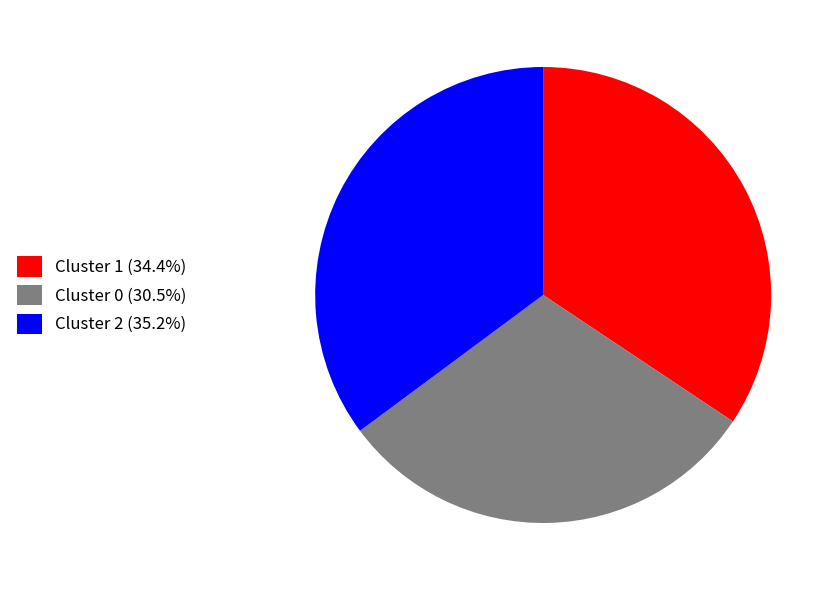

What is the ratio of the value at Cluster 2 (35.2%) to the value at Cluster 1 (34.4%)?

1.0